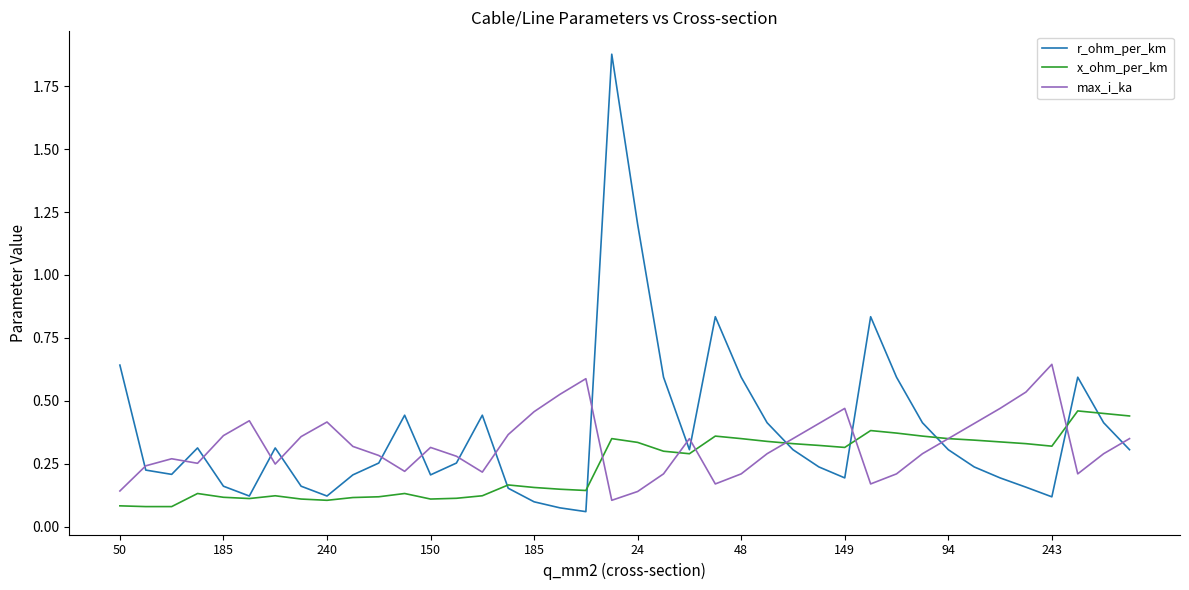

Which series has the largest range (max minus min)?

r_ohm_per_km